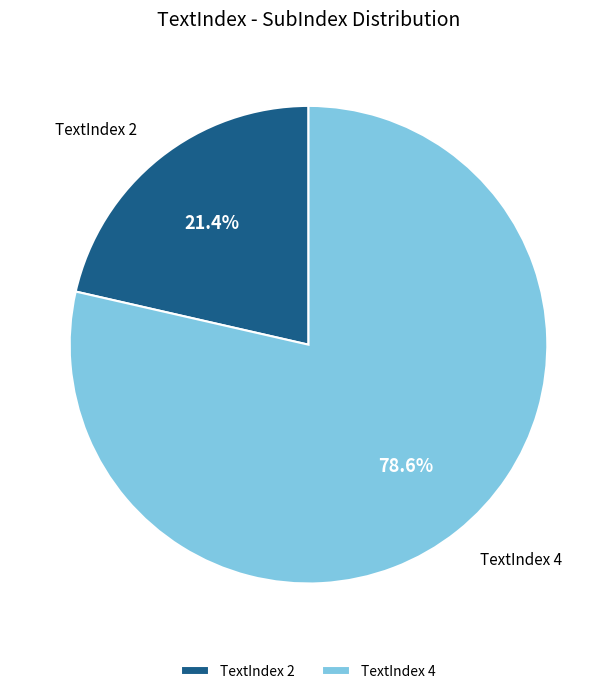

What percentage is NOT represented by TextIndex 2?

78.6%